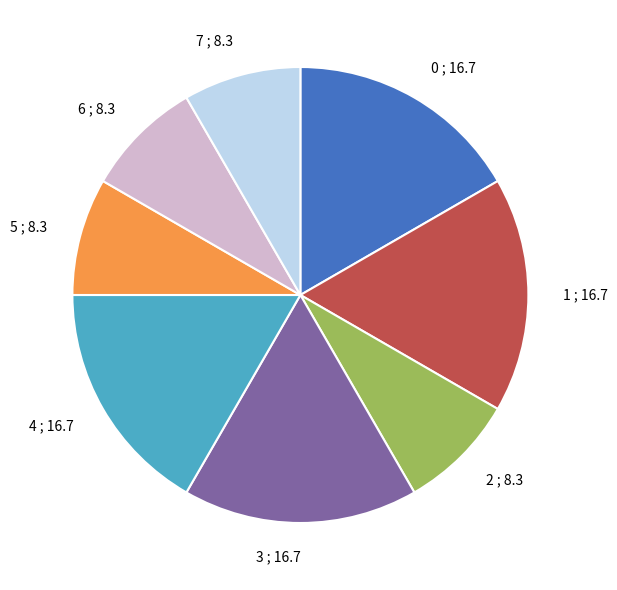

Is there any slice that represents more than half of the pie?

No